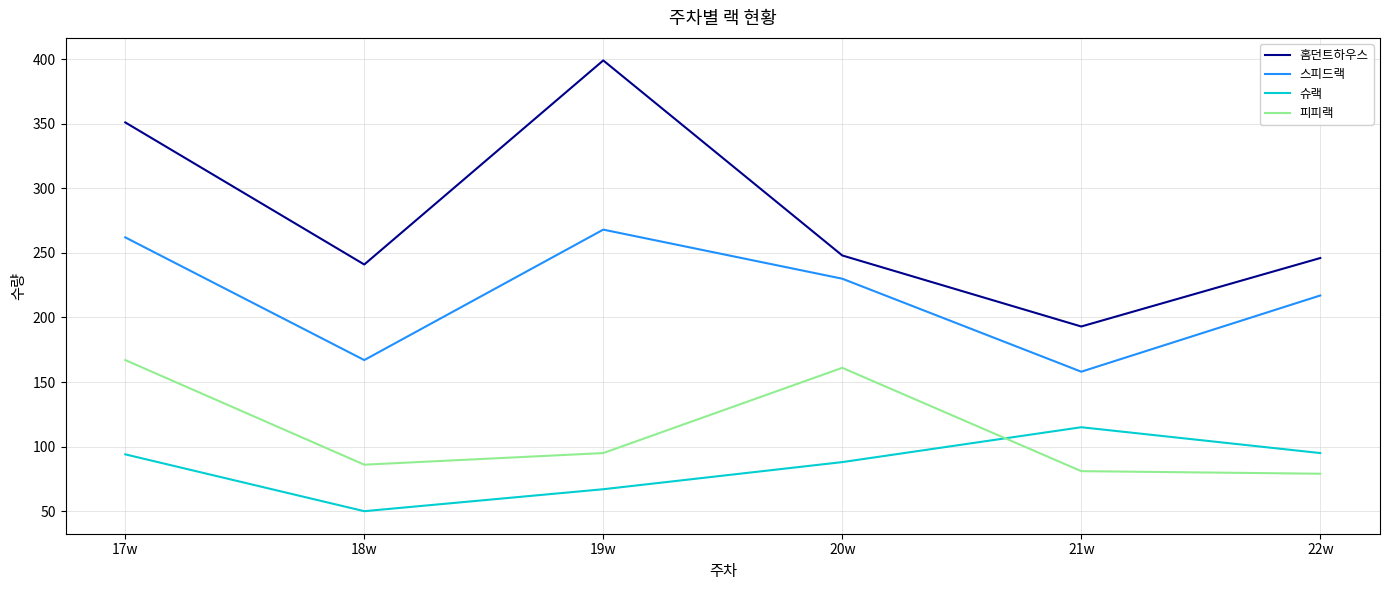

Which series has the widest spread of values?

홈던트하우스